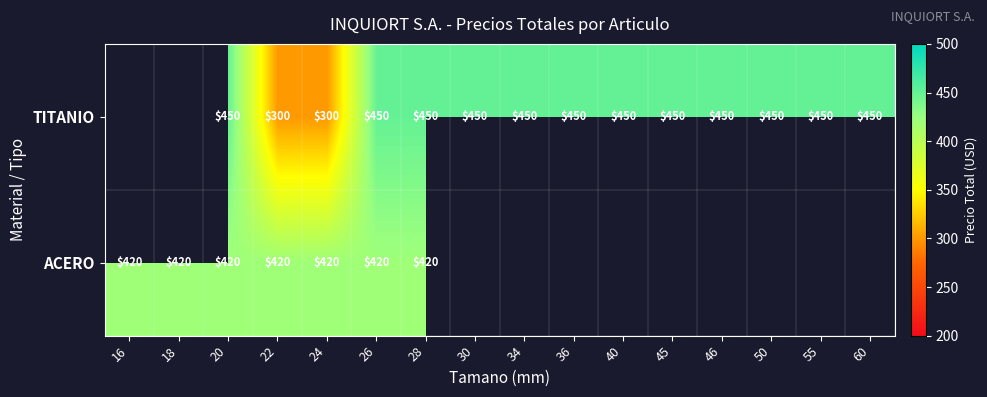

What is the difference between the highest and lowest values at 28?

30